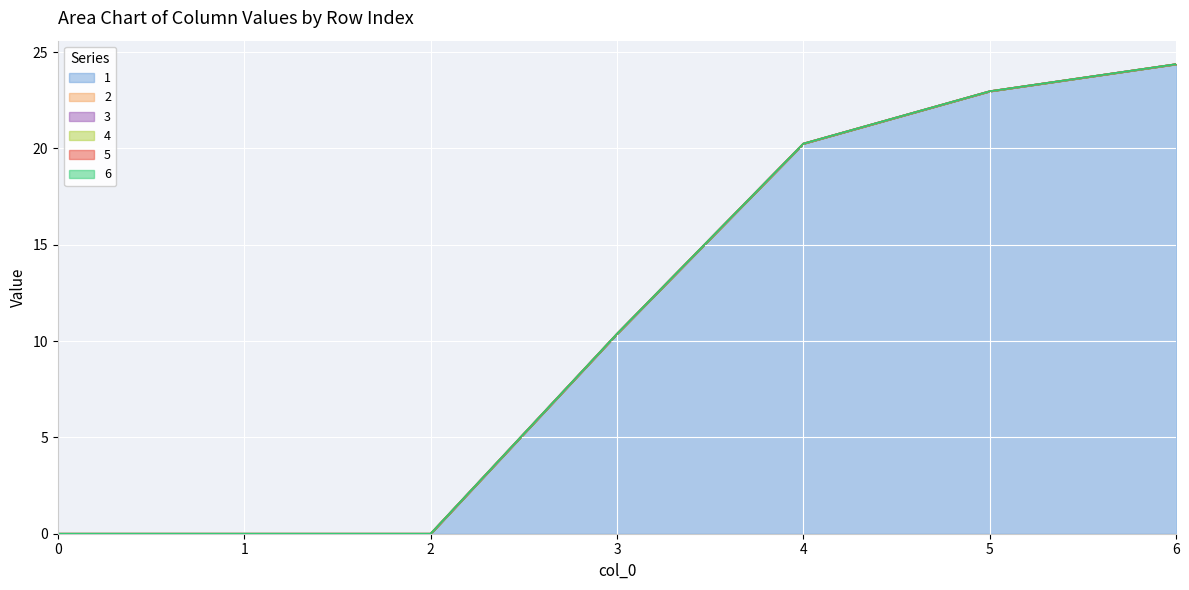

Reading left to right, transcribe all the data shown in this chart.

1: 0.0	0.0	0.0	10.4	20.2	23.0	24.4
2: 0.0	0.0	0.0	0.0	0.0	0.0	0.0
3: 0.0	0.0	0.0	0.0	0.0	0.0	0.0
4: 0.0	0.0	0.0	0.0	0.0	0.0	0.0
5: 0.0	0.0	0.0	0.0	0.0	0.0	0.0
6: 0.0	0.0	0.0	0.0	0.0	0.0	0.0